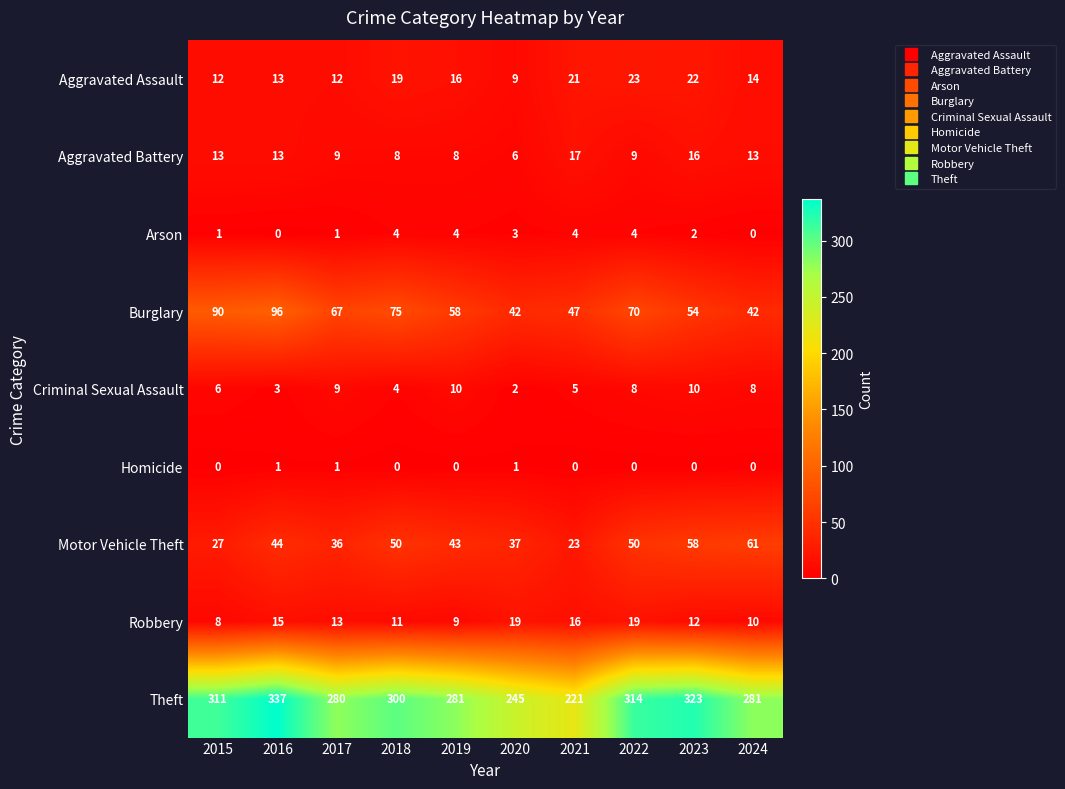

What is the spread (max minus min) of values at 2024?

281